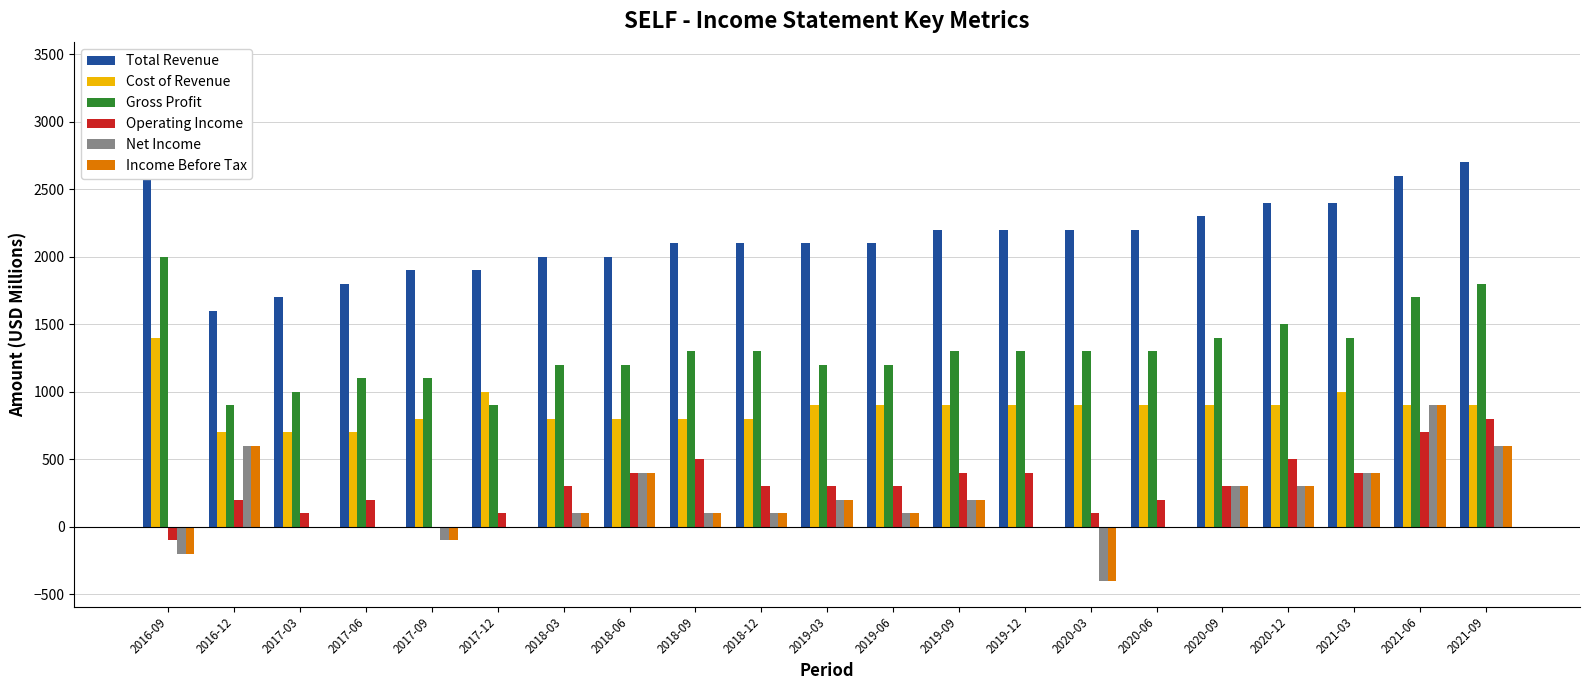

What are all the series names shown in the legend?

Total Revenue, Cost of Revenue, Gross Profit, Operating Income, Net Income, Income Before Tax